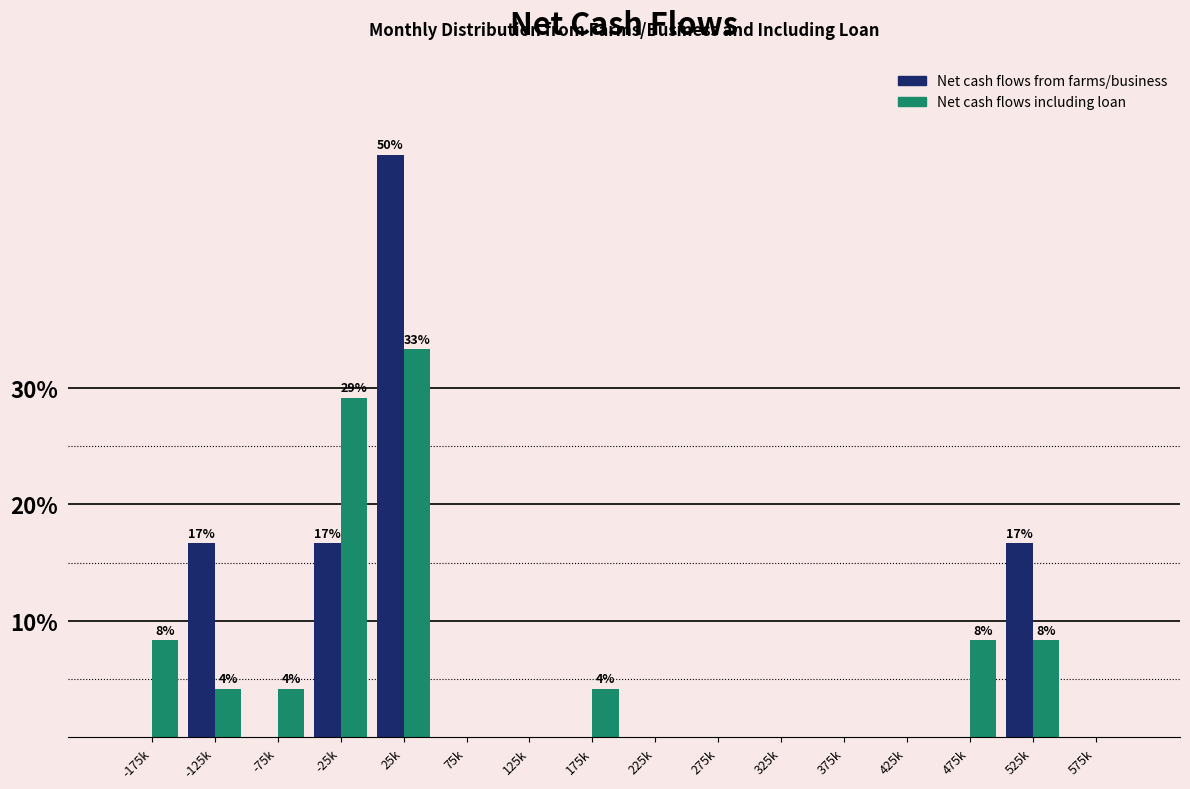

Between -75k and 25k, which series saw the biggest shift?

Net cash flows from farms/business